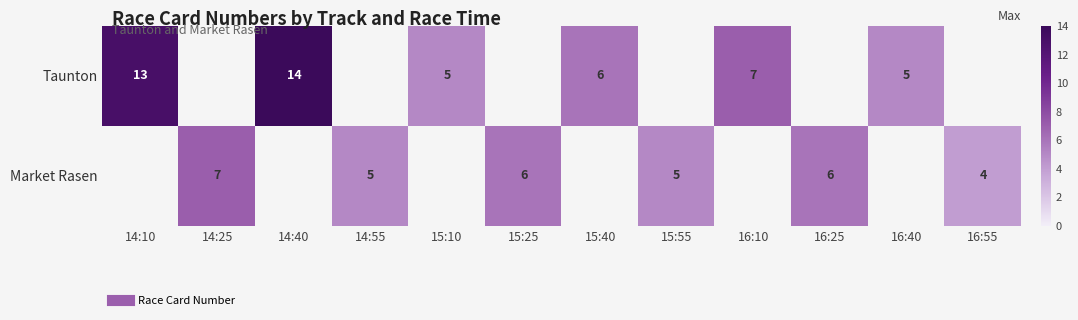

What is the minimum value shown in the chart?

4.0